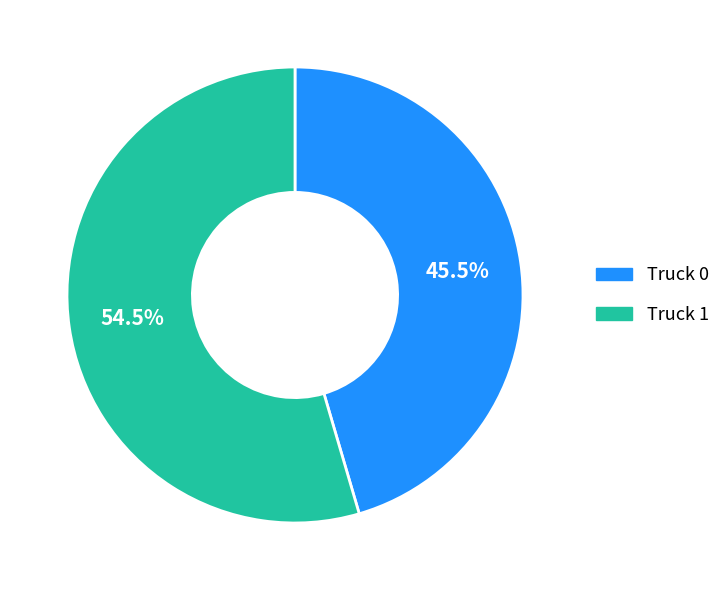

Which category has the biggest portion of the pie?

Truck 1